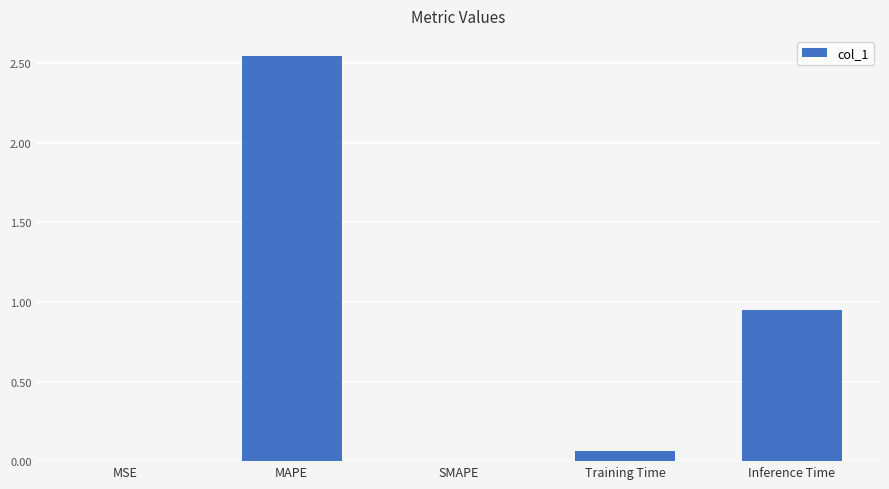

At which label is the value closest to 1?

Inference Time